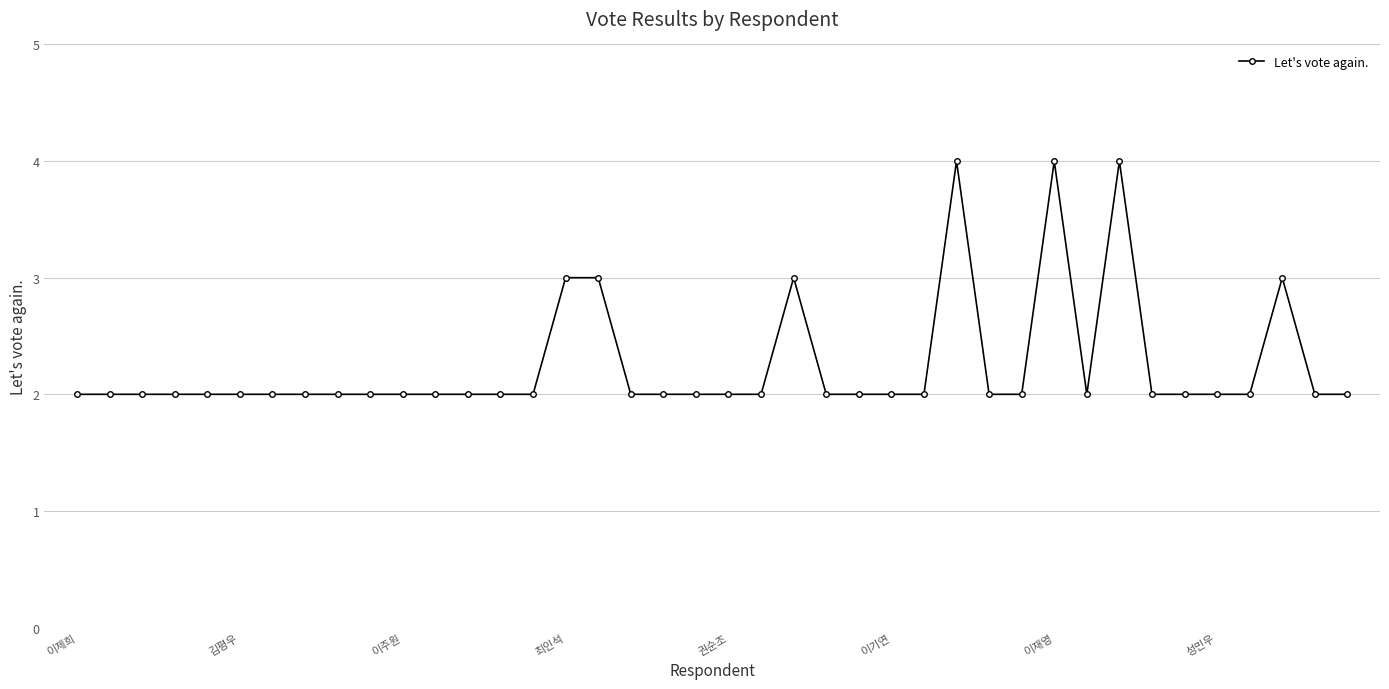

Count the values in the range 2 to 3.

37